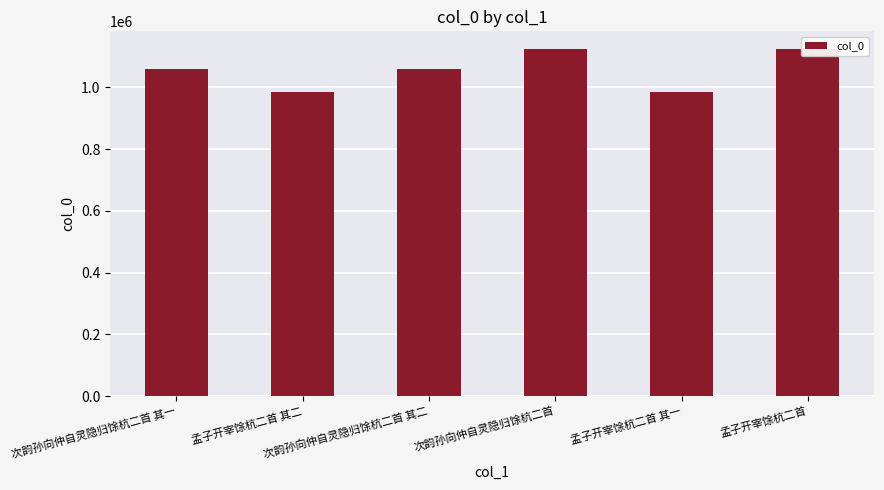

Reading right to left, extract all data points from this chart.

孟子开宰馀杭二首=1125509	孟子开宰馀杭二首 其一=983817	次韵孙向仲自灵隐归馀杭二首=1124529	次韵孙向仲自灵隐归馀杭二首 其二=1061212	孟子开宰馀杭二首 其二=983816	次韵孙向仲自灵隐归馀杭二首 其一=1061211